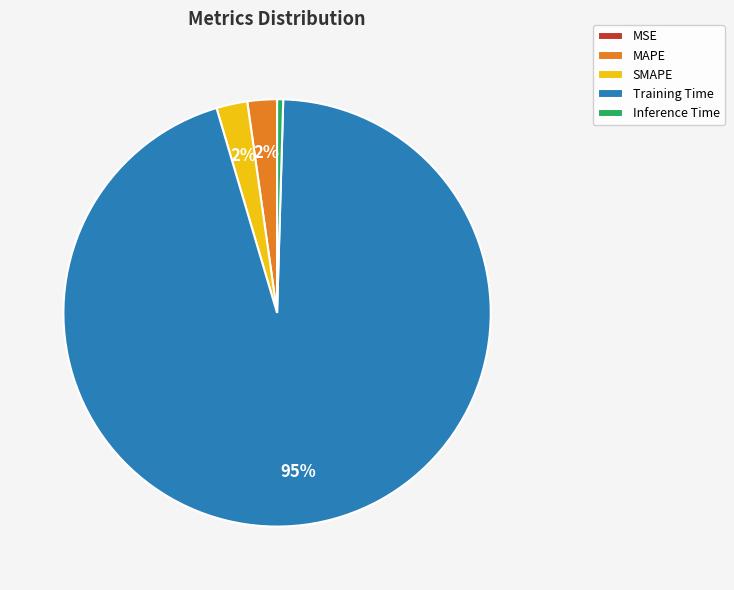

Does any single category account for the majority?

Yes